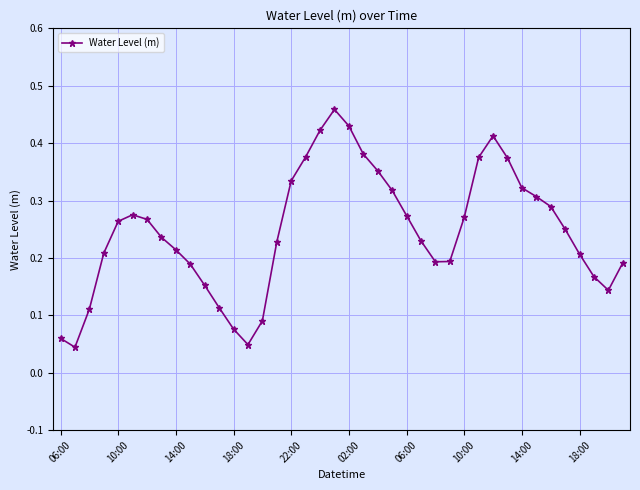

What is the sum of all values?

9.9